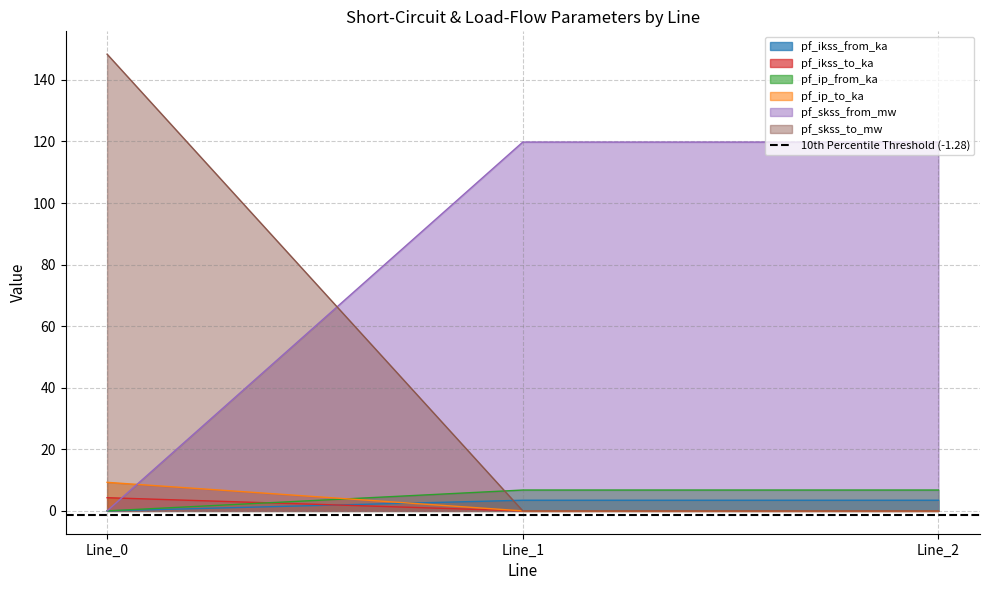

Which series changed the most between Line_0 and Line_2?

pf_ikss_from_ka